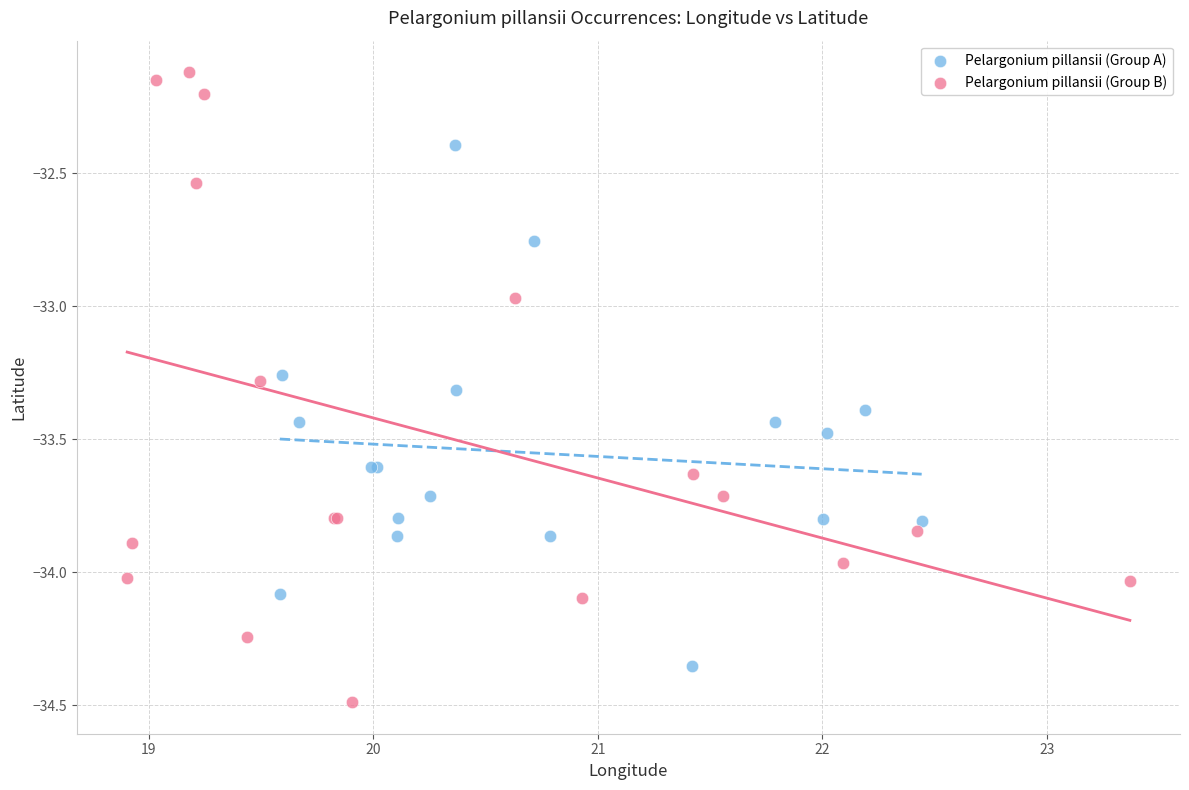

What are all the series names shown in the legend?

Pelargonium pillansii (Group A), Pelargonium pillansii (Group B)